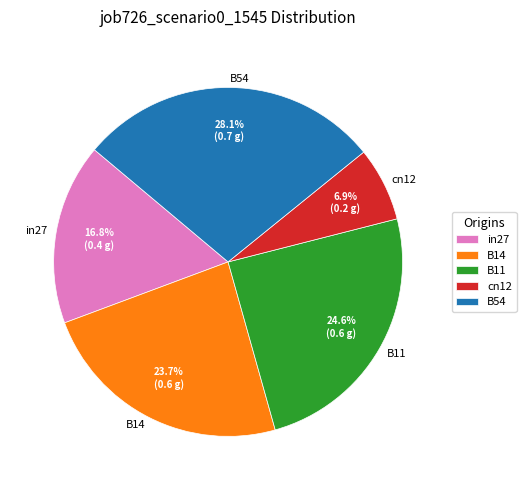

To the nearest percent, what is the difference between the in27 and B54 slice percentages?

11%